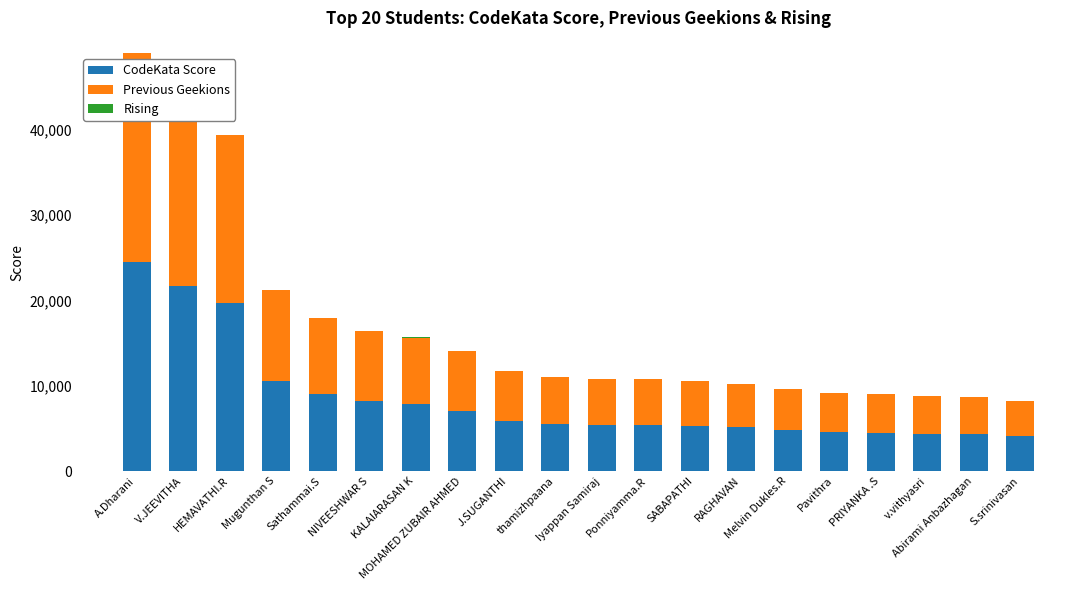

What position from the left is Pavithra?

16